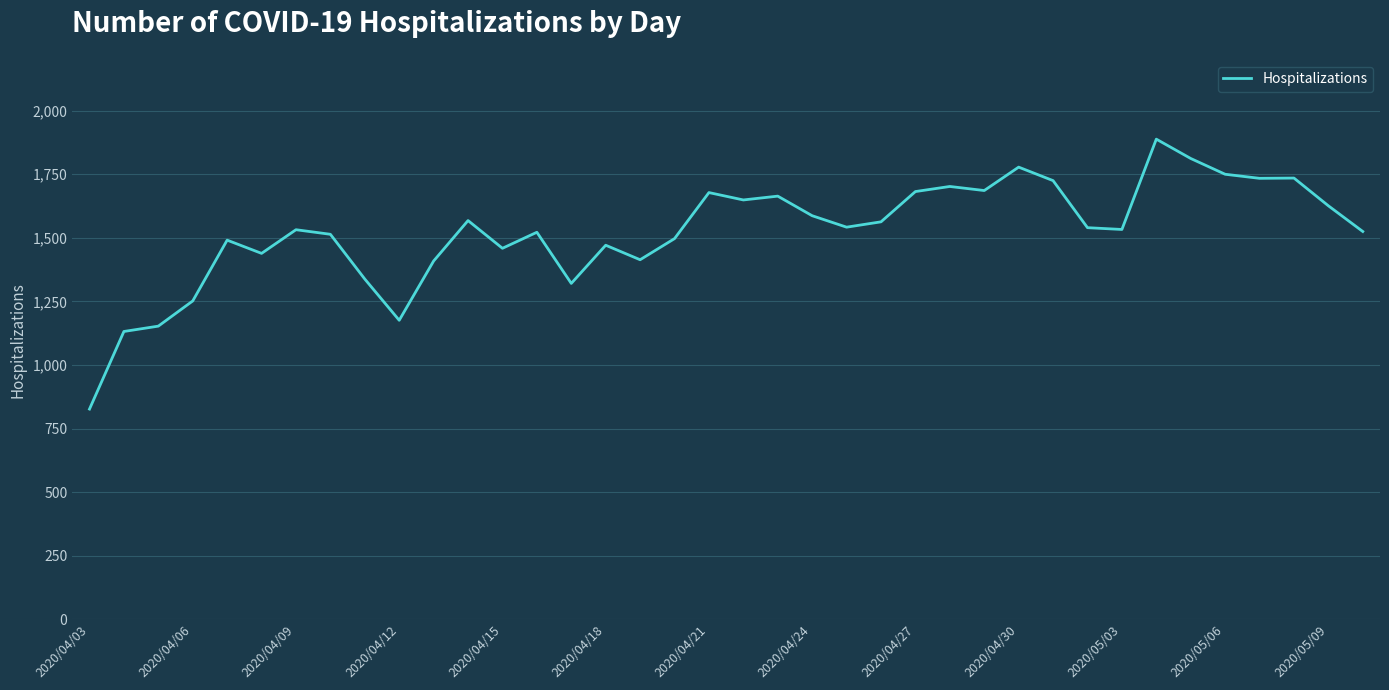

What is the minimum value shown in the chart?

827